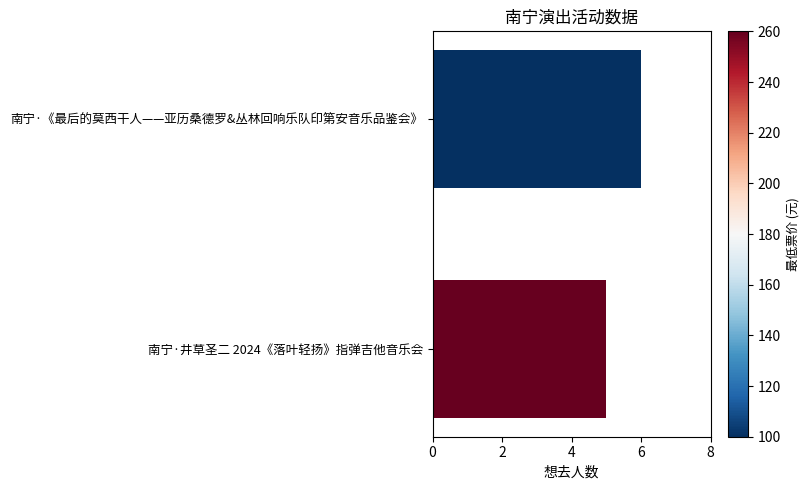

What is the average value?

6